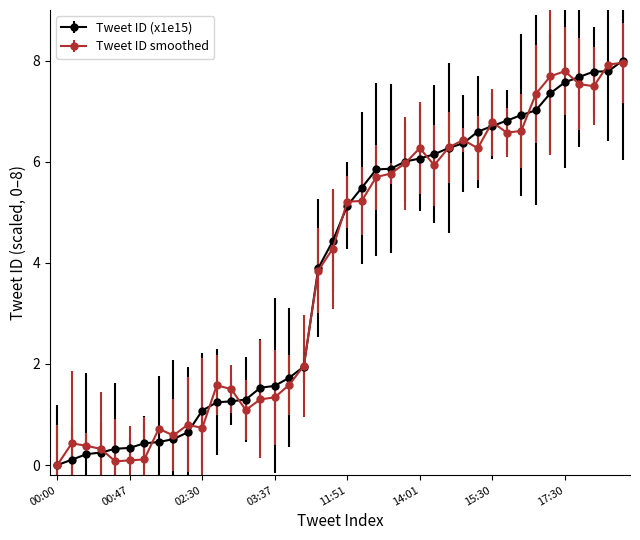

At how many categories does at least one series exceed 3?

22